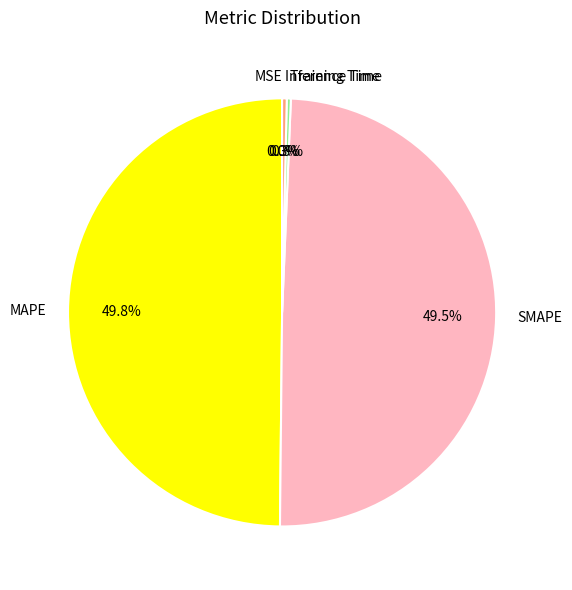

What portion of the pie excludes Inference Time?

99.7%